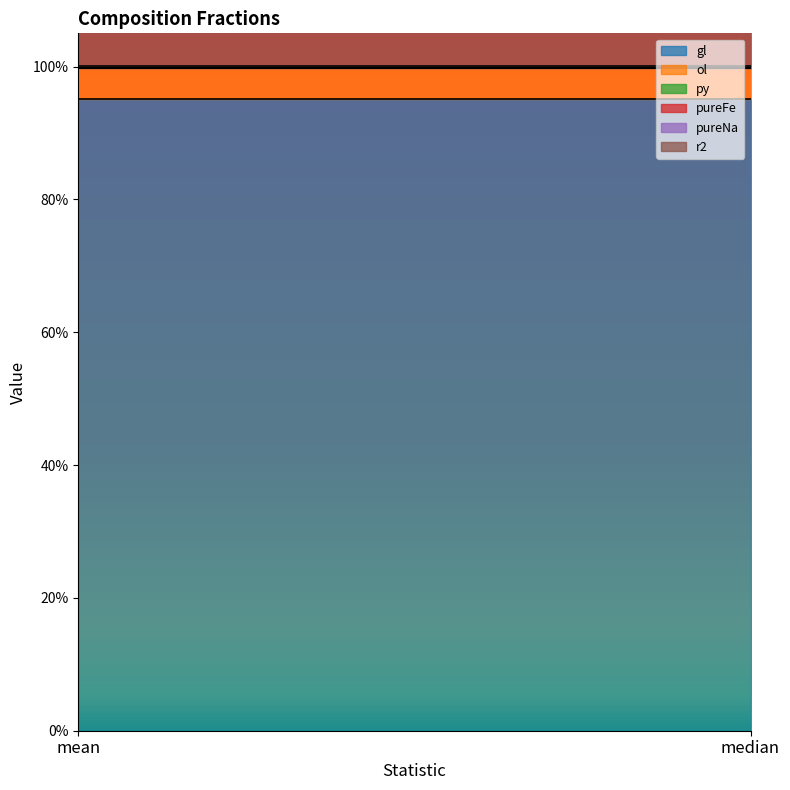

Rank the categories by py value from highest to lowest.

mean, median